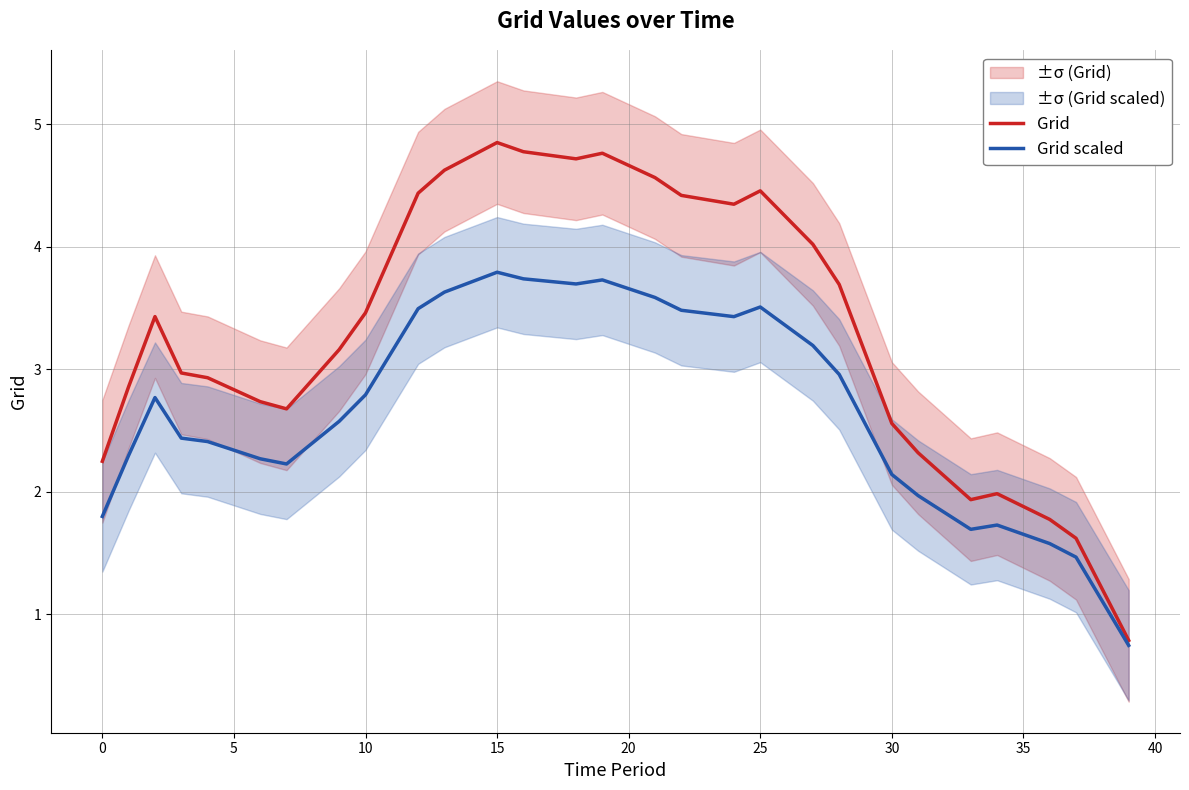

What is the label of the 40th point from the left?

39